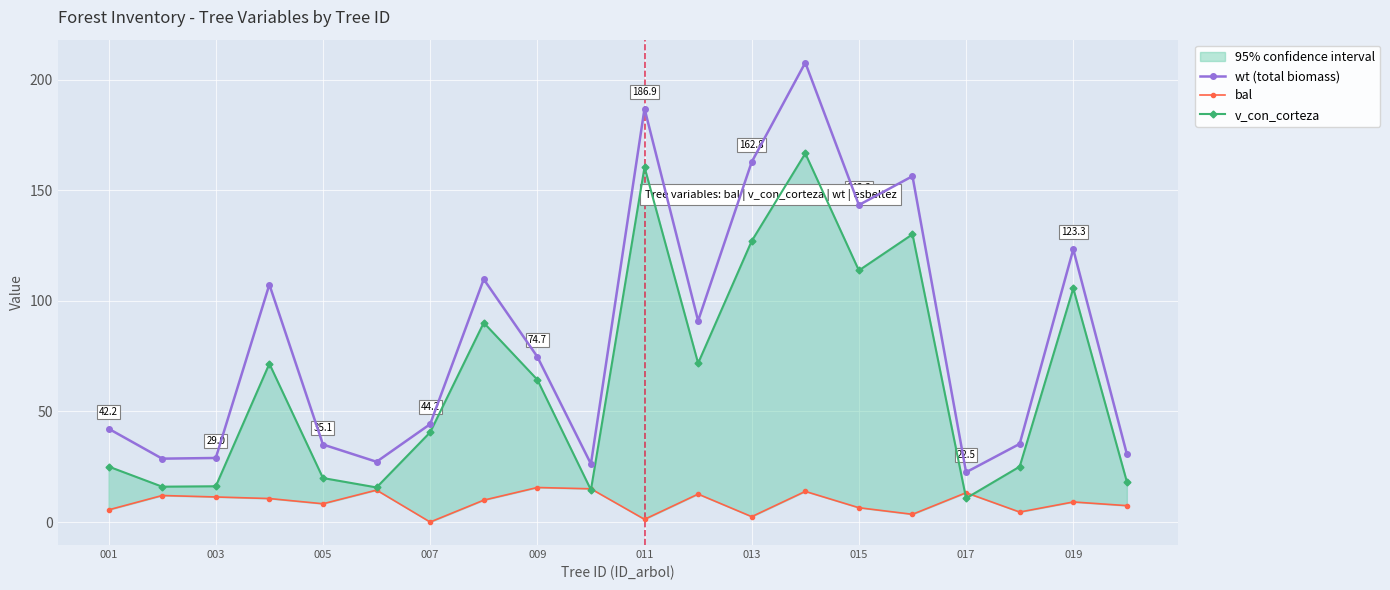

The value of wt (total biomass) at 007 is 24.3. True or false?

False